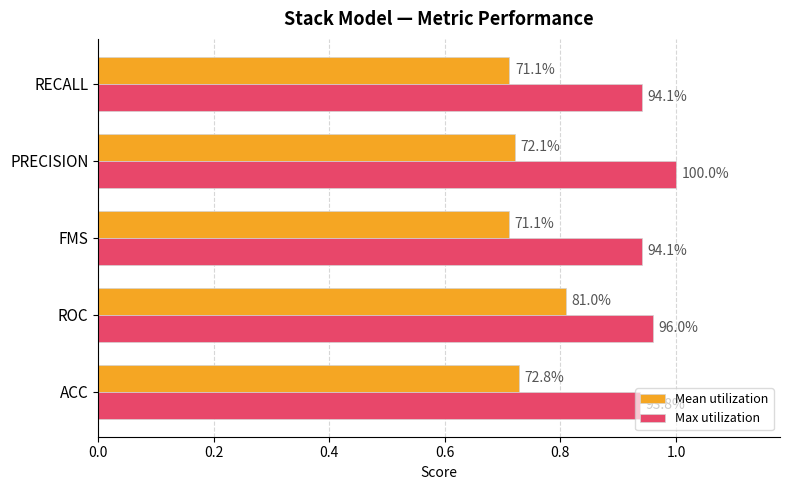

What is the lowest value of the Mean utilization series?

0.7